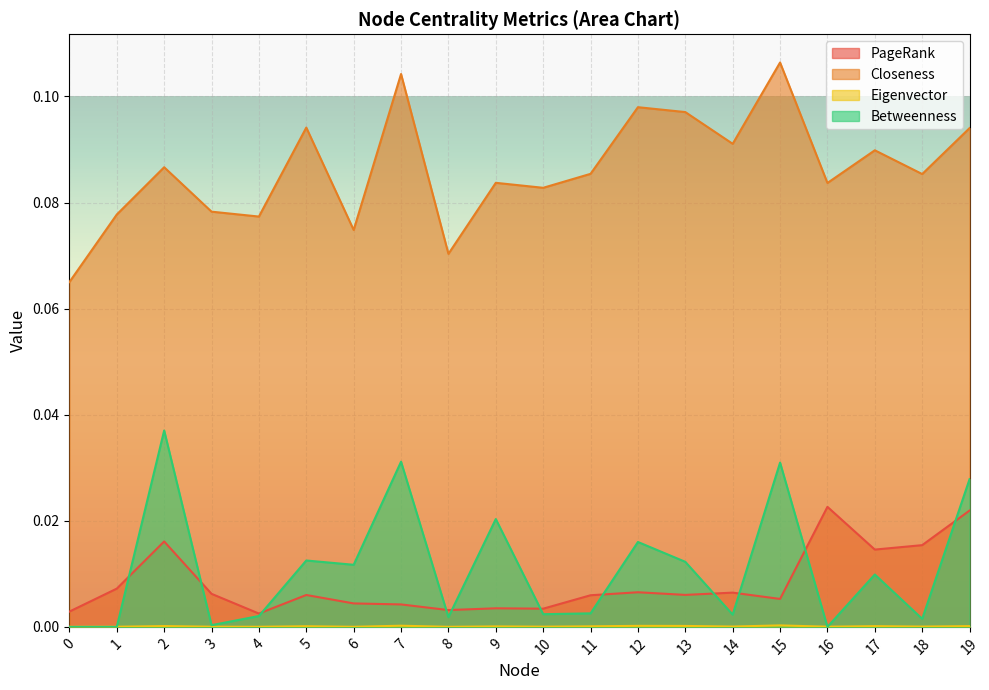

True or false: Eigenvector has more than 0 interior local peaks.

True